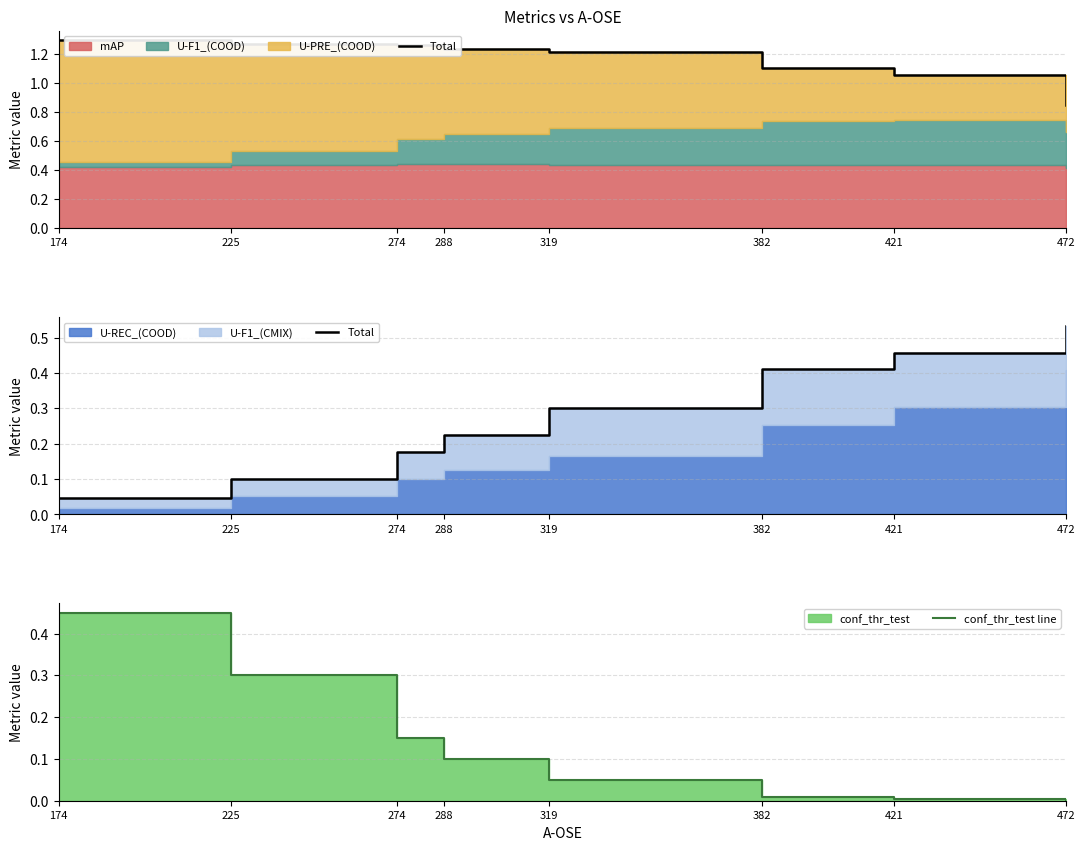

True or false: conf_thr_test line has a value of 0.7 at 174.

False